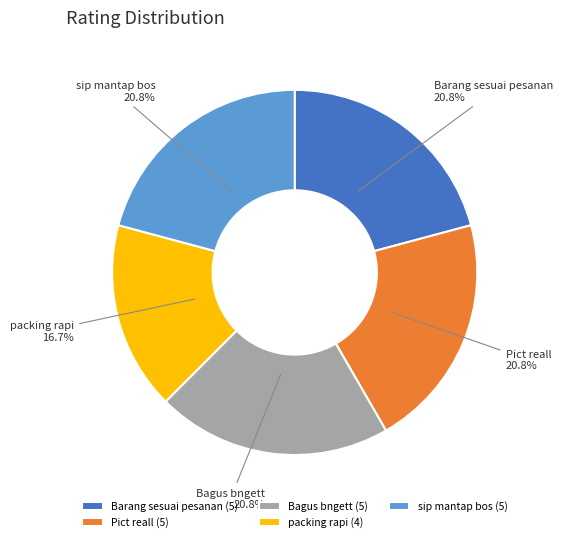

Count the number of slices in the pie.

5